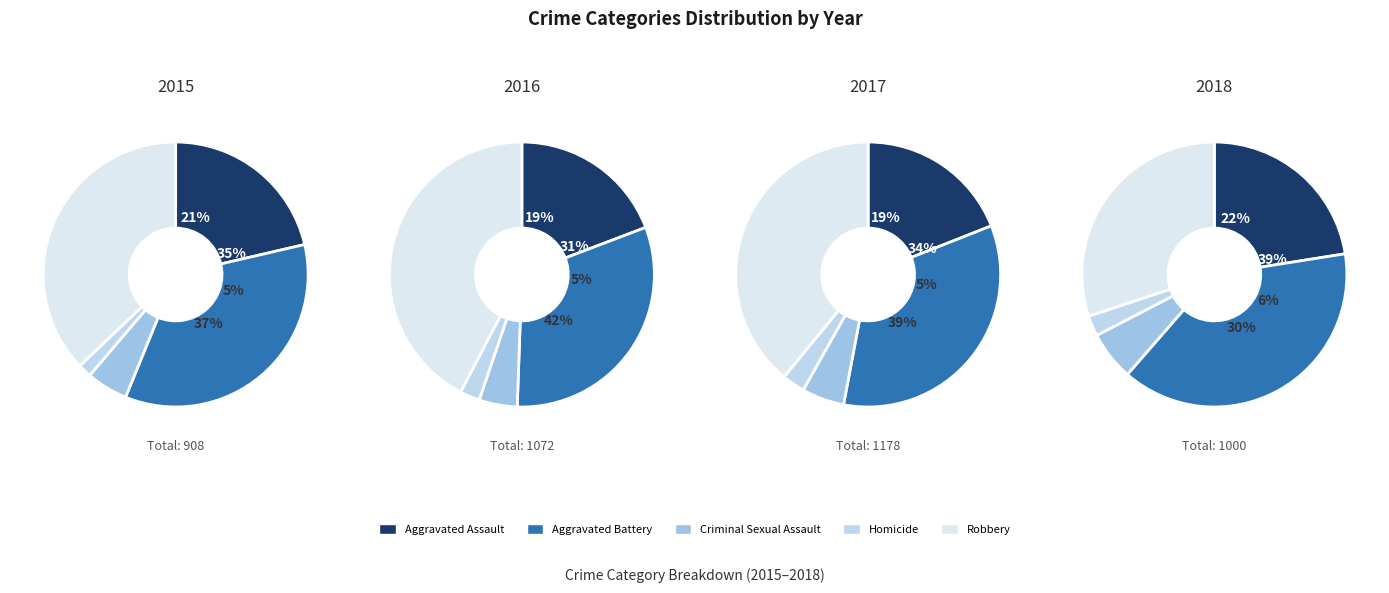

The Homicide slice represents 14% of the pie. True or false?

False